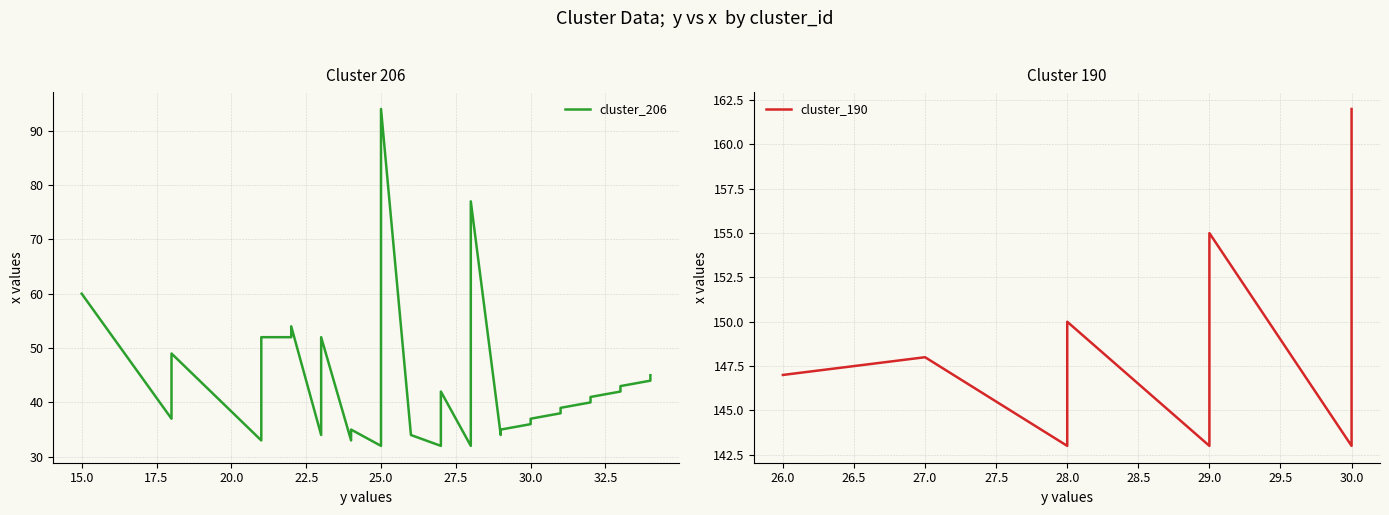

True or false: cluster_206 and cluster_190 intersect in this chart.

False